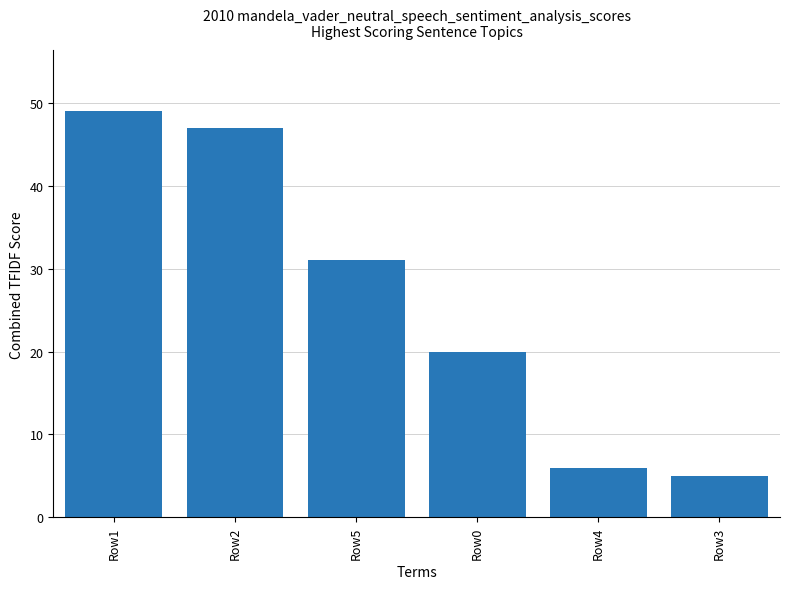

Rank the categories by value from lowest to highest.

Row3, Row4, Row0, Row5, Row2, Row1